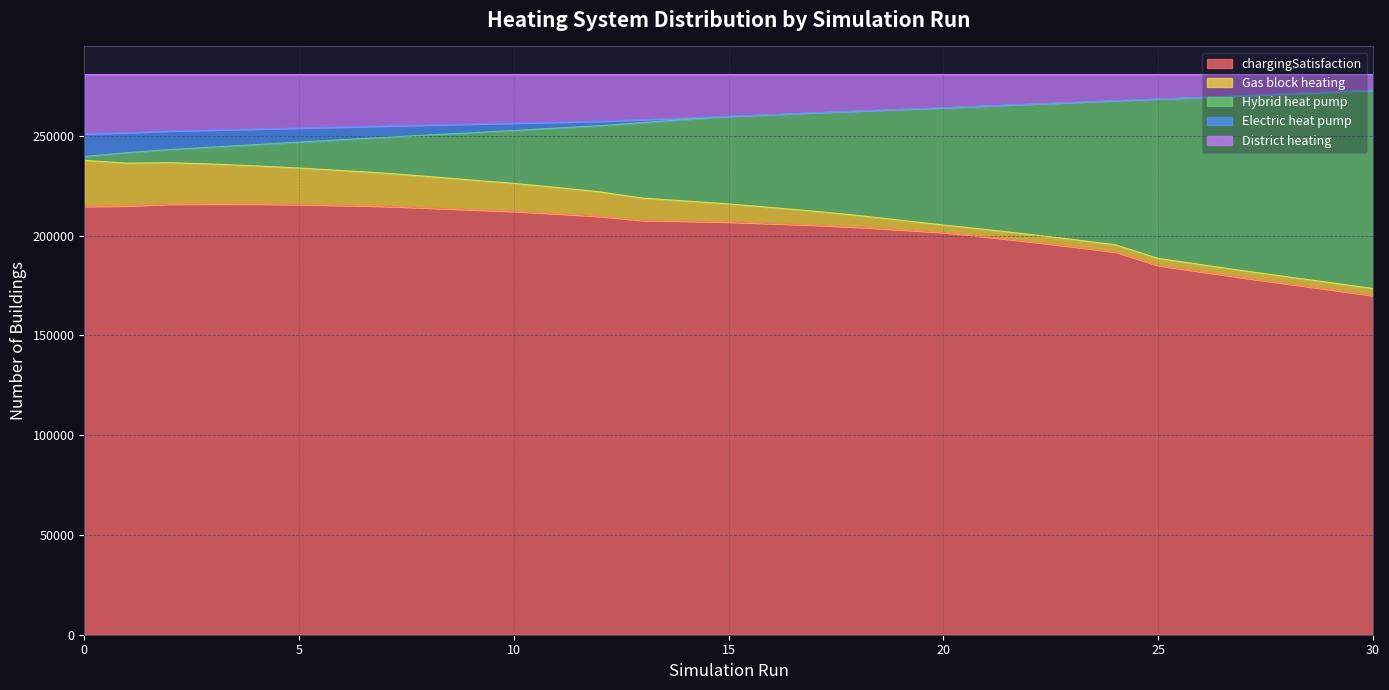

Where is chargingSatisfaction nearest to the value 192932?

24